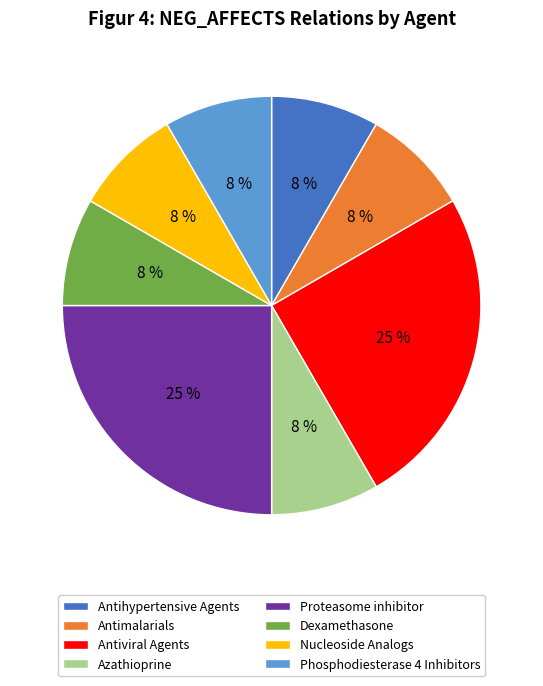

To the nearest percent, what portion does Phosphodiesterase 4 Inhibitors represent?

8%